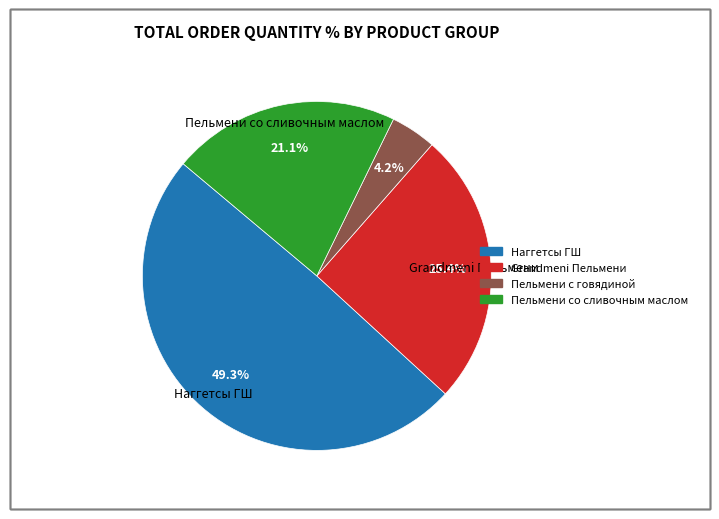

Does any single category account for the majority?

No